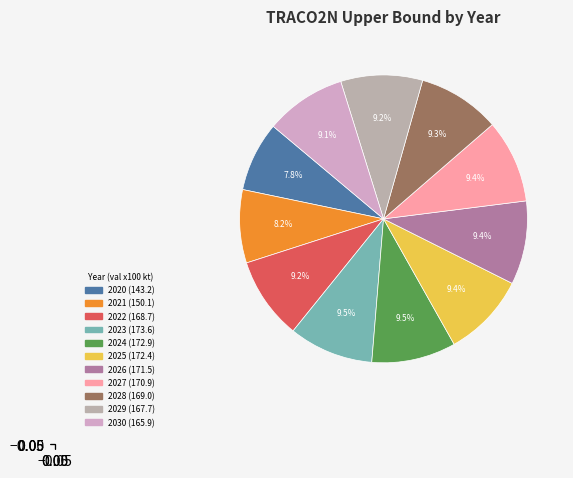

Count the number of slices in the pie.

11